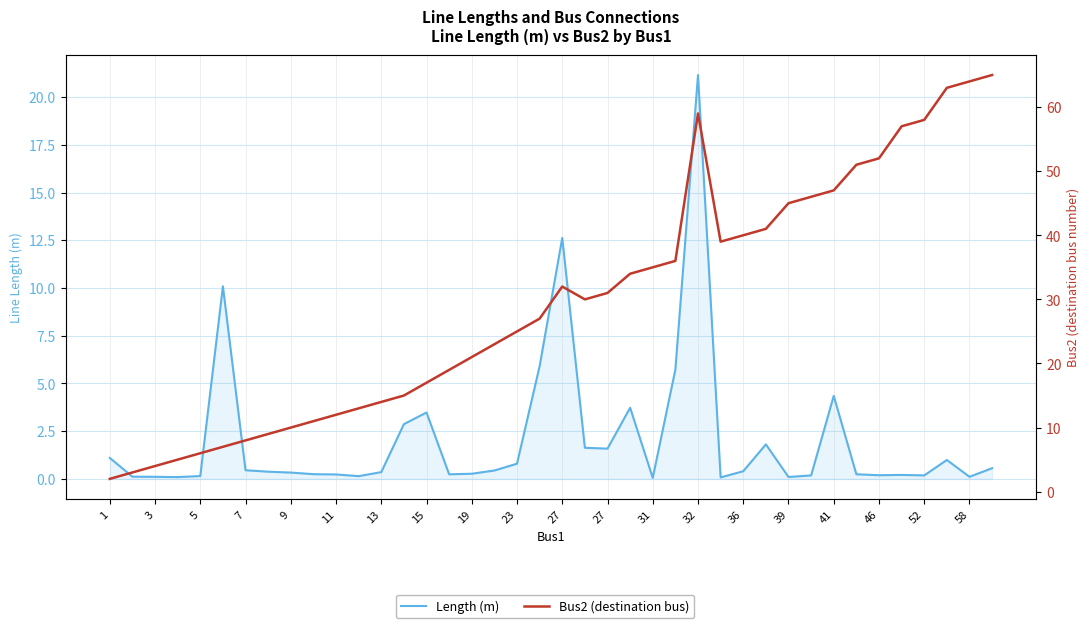

How many data points in Bus2 (destination bus) are less than 30?

20